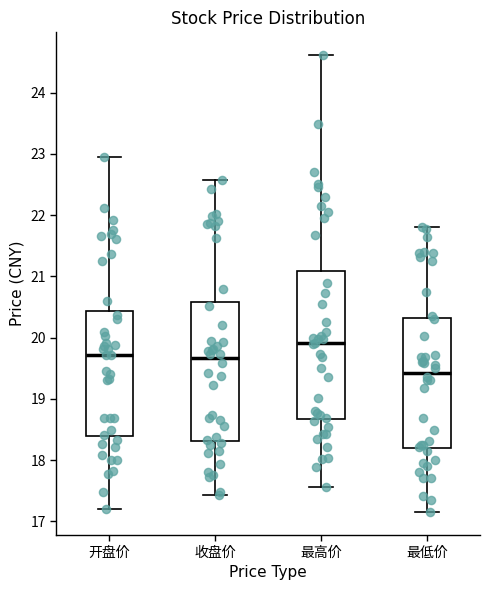

Where does the lower whisker of the box for 收盘价 end on the y-axis? The values are not printed on the chart, so give them approximately, as read against the axis.

17.4